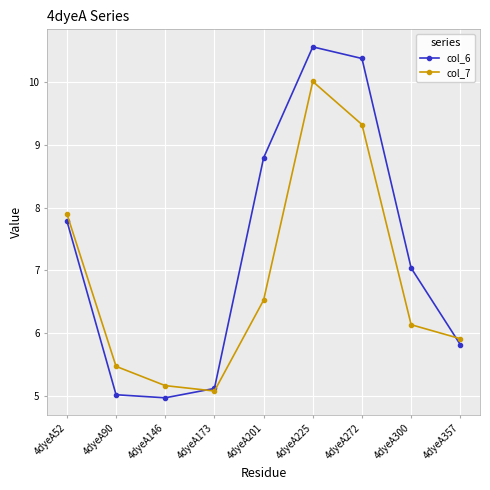

Where is the first local minimum for col_7?

4dyeA173